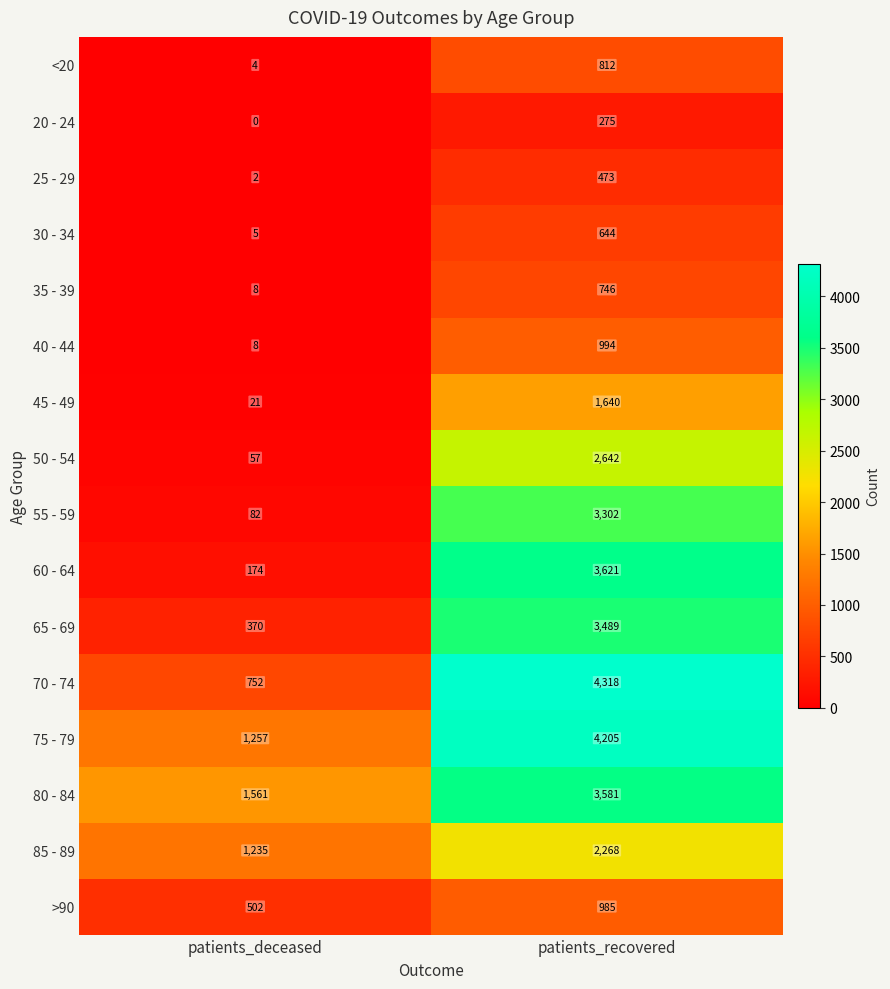

What is the sum of all 70 - 74 values?

5070